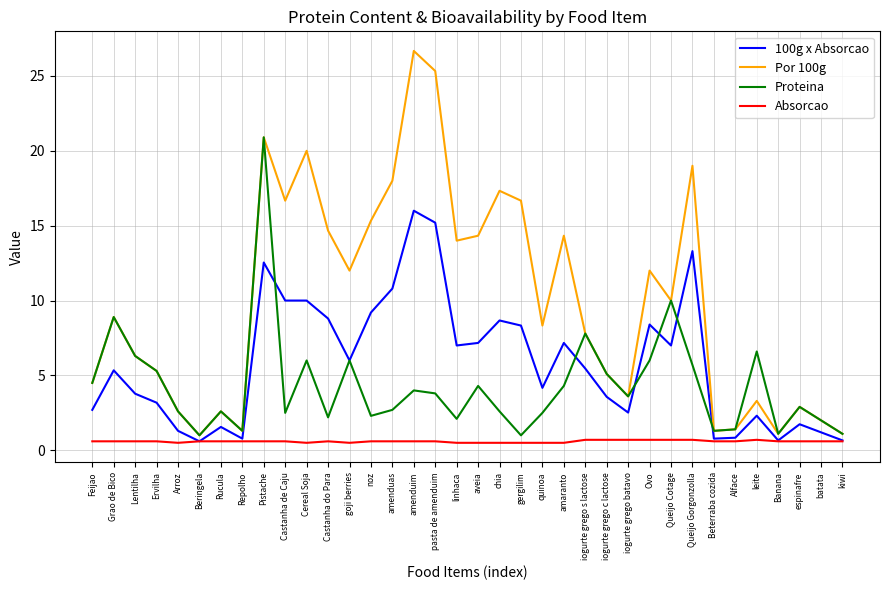

How many lines are shown in the chart?

4